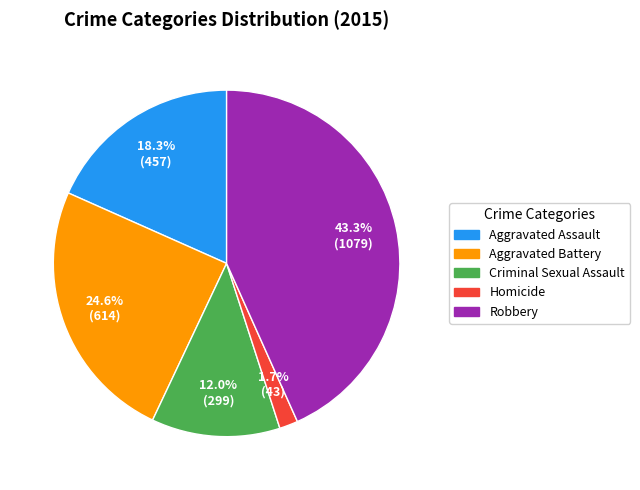

To the nearest percent, what is the difference between the Aggravated Assault and Aggravated Battery slice percentages?

6%